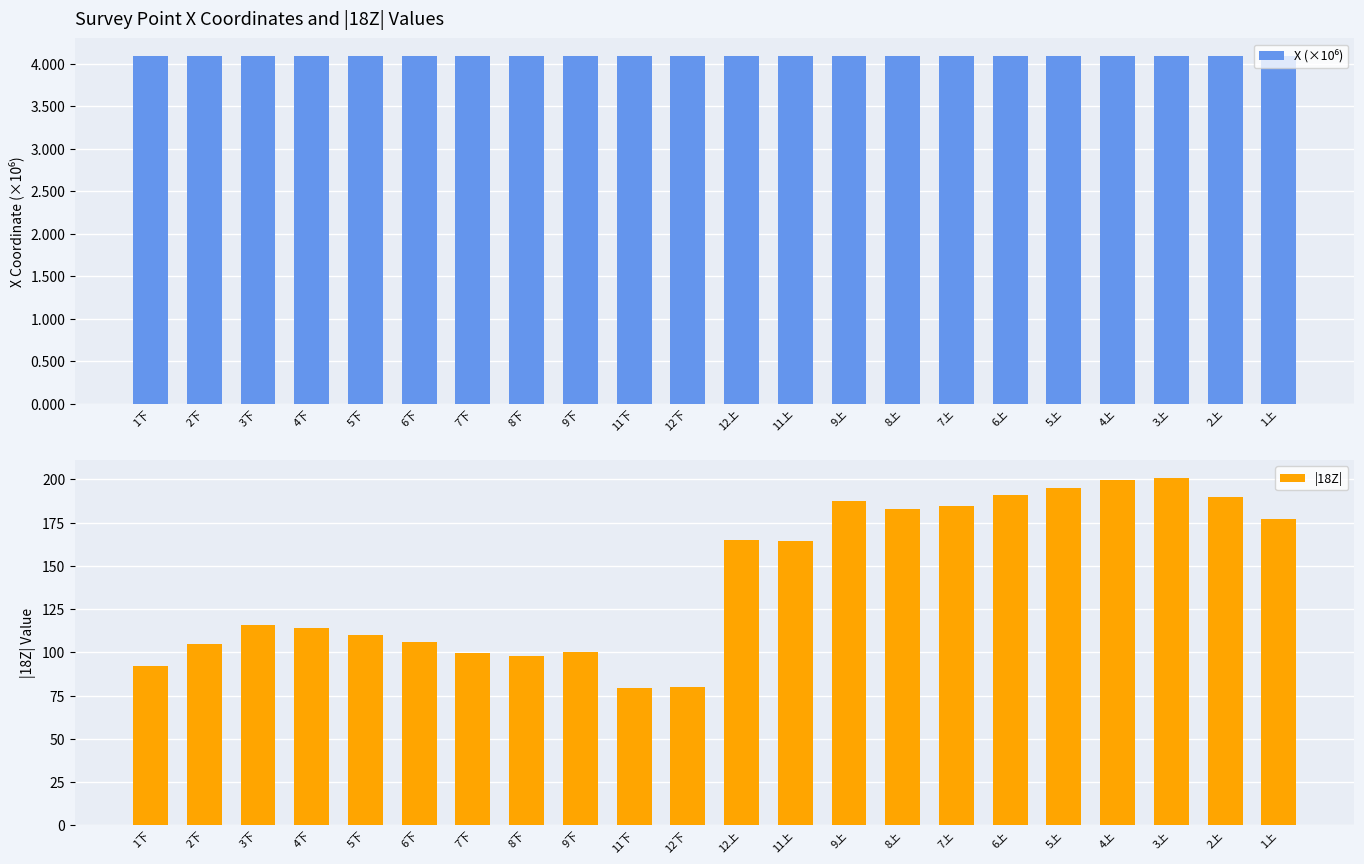

At how many categories does at least one series exceed 122?

11